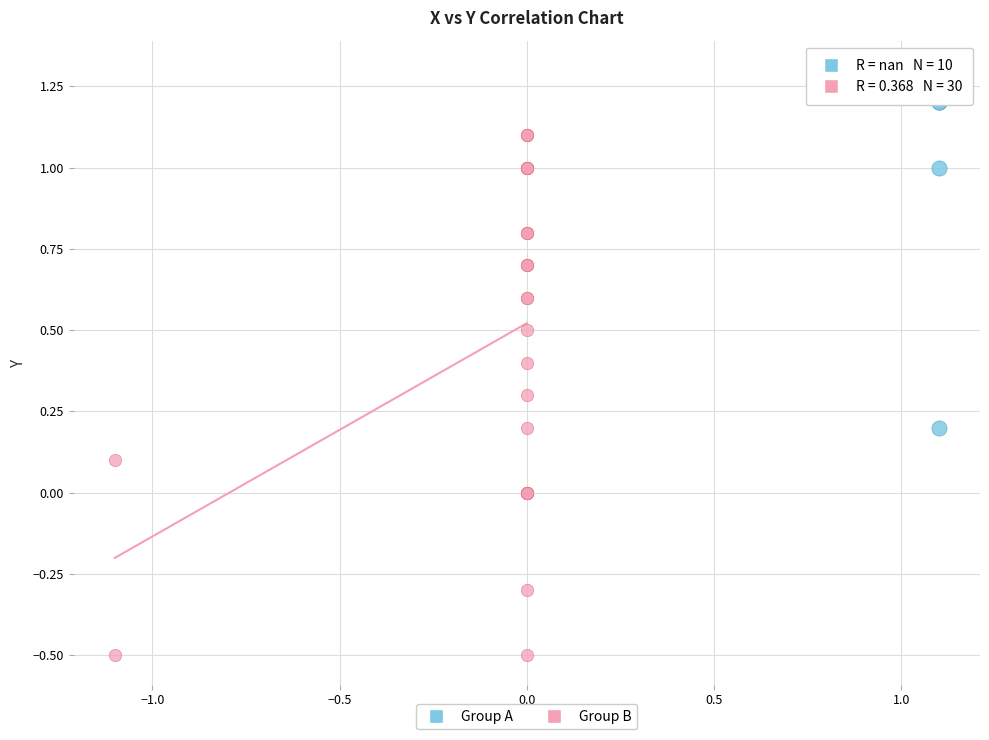

Which series has the widest spread of Y values?

Group B